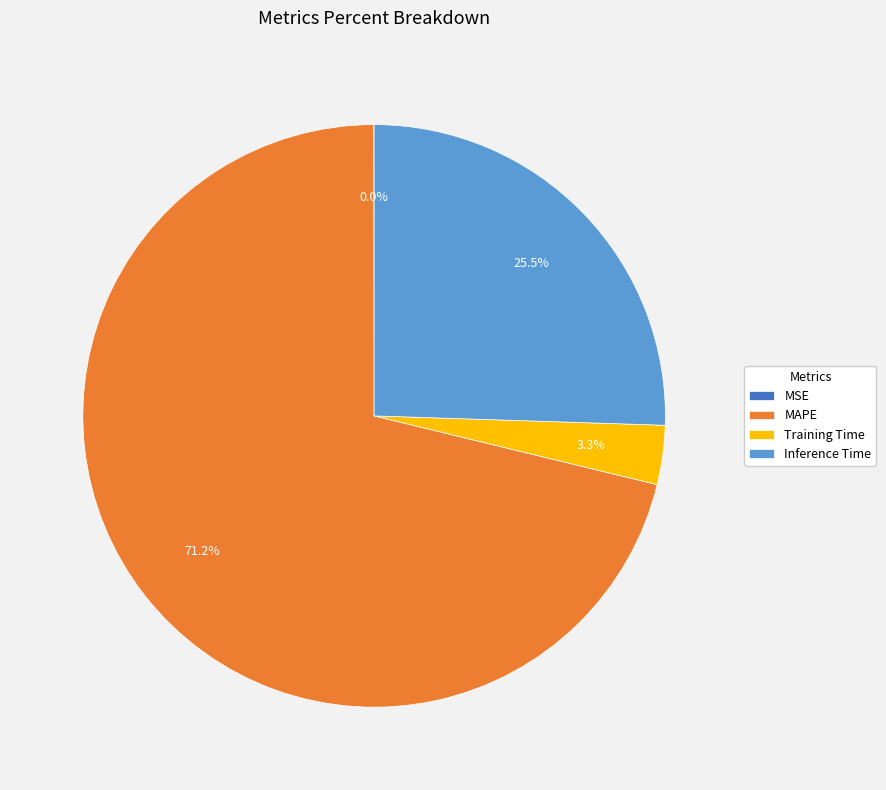

To the nearest percent, what is the average slice percentage?

25%